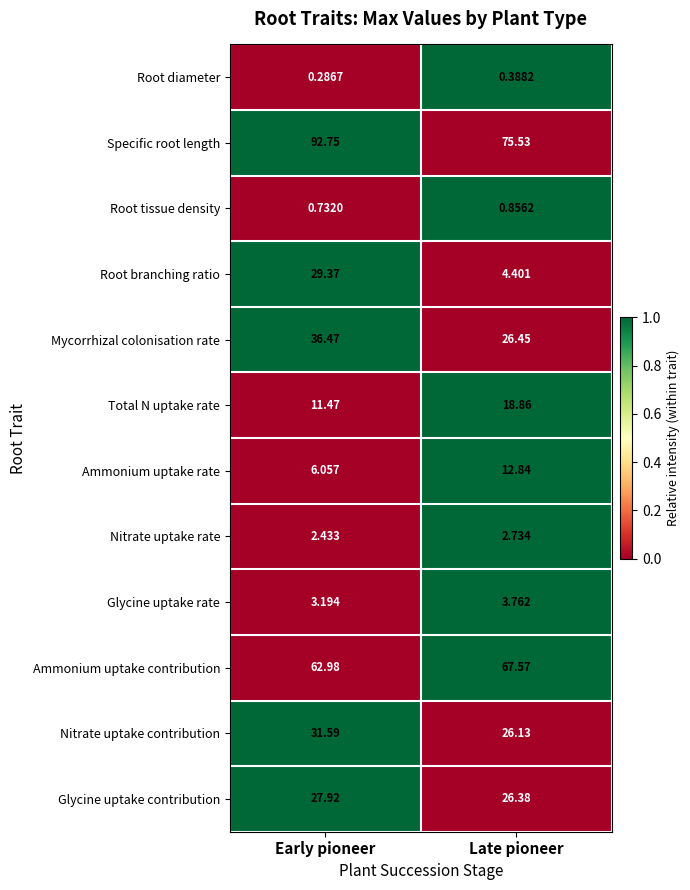

Between Early pioneer and Late pioneer, which series saw the biggest shift?

Root branching ratio